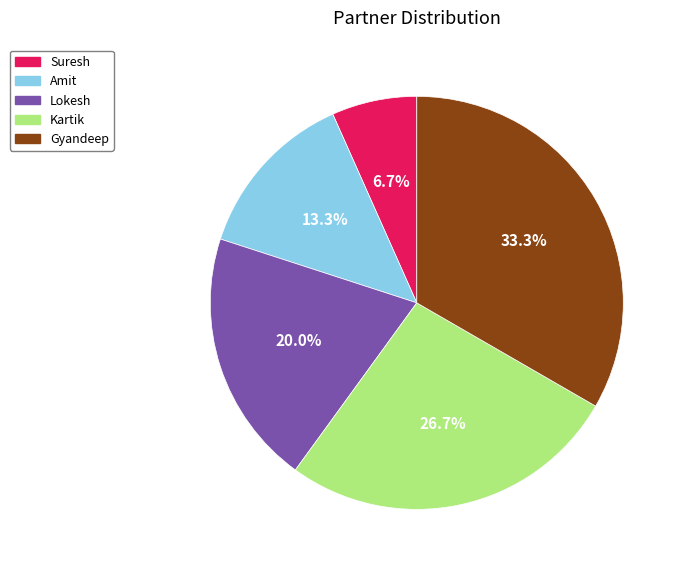

How many segments does this pie chart have?

5